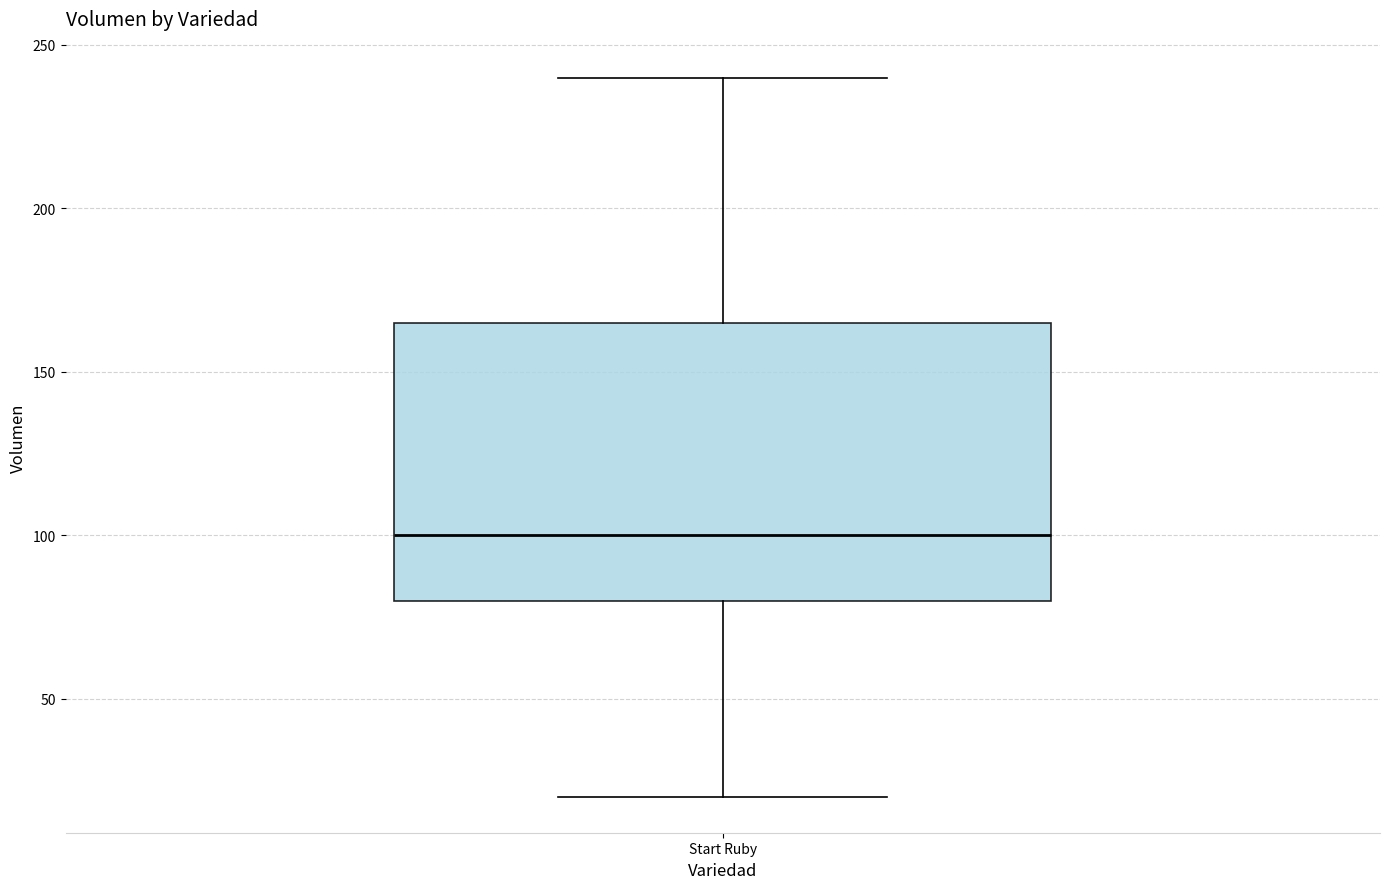

Read this box plot against the y-axis: the position of the median line, the range covered by the box, and the ends of both whiskers. The values are not printed on the chart, so give them approximately, as read against the axis.

median 100, box 80 to 165, whiskers 20 to 240